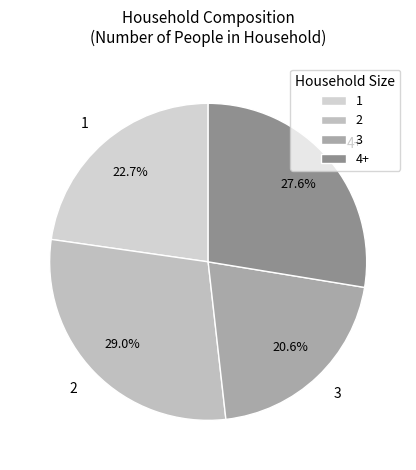

Is 1 the majority of the pie?

No